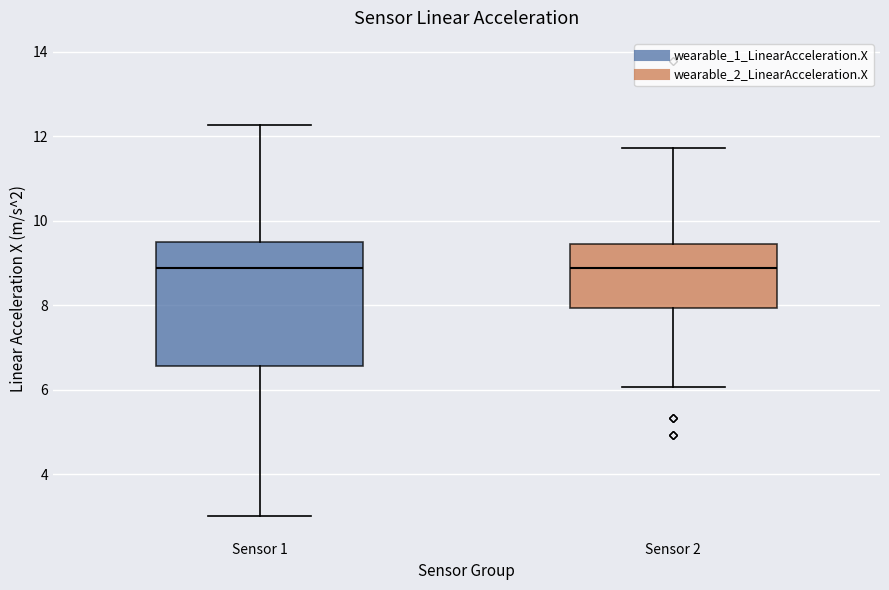

Reading left to right, transcribe this box plot: for each box, give where its median line is, the range the box spans, and where its two whiskers end, as read against the y-axis. The values are not printed on the chart, so give them approximately, as read against the axis.

Sensor 1: median 8.8, box 6.6 to 9.4, whiskers 3.0 to 12.2
Sensor 2: median 8.8, box 8.0 to 9.4, whiskers 6.0 to 11.8